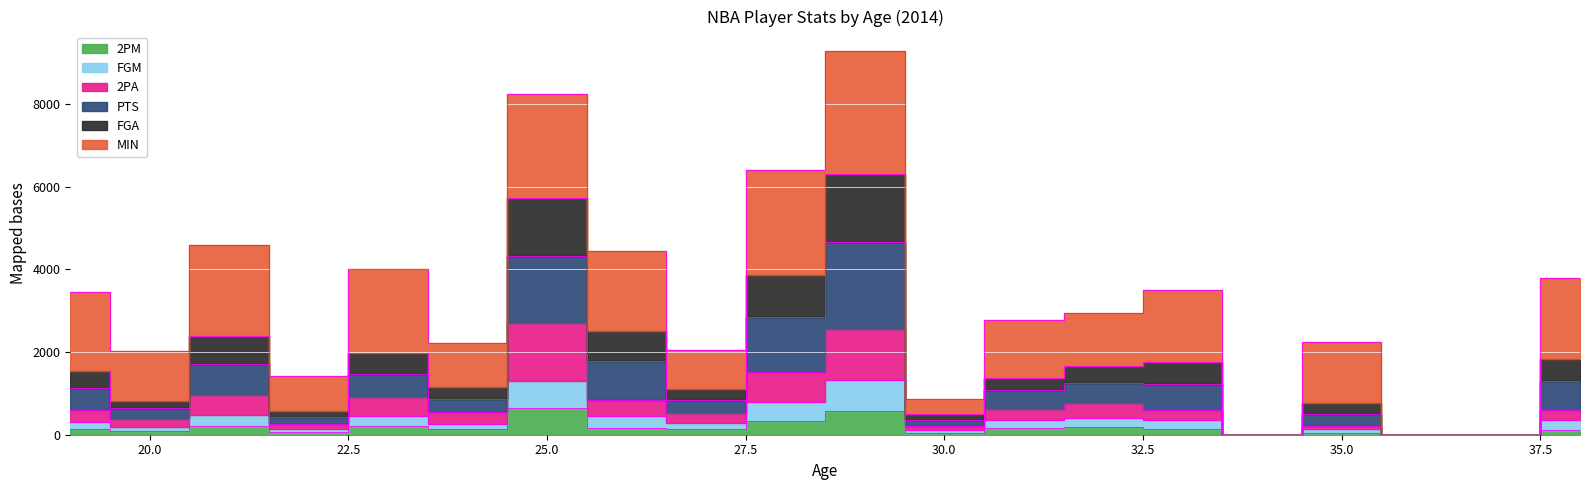

Does the chart display data point markers on the line(s)?

No